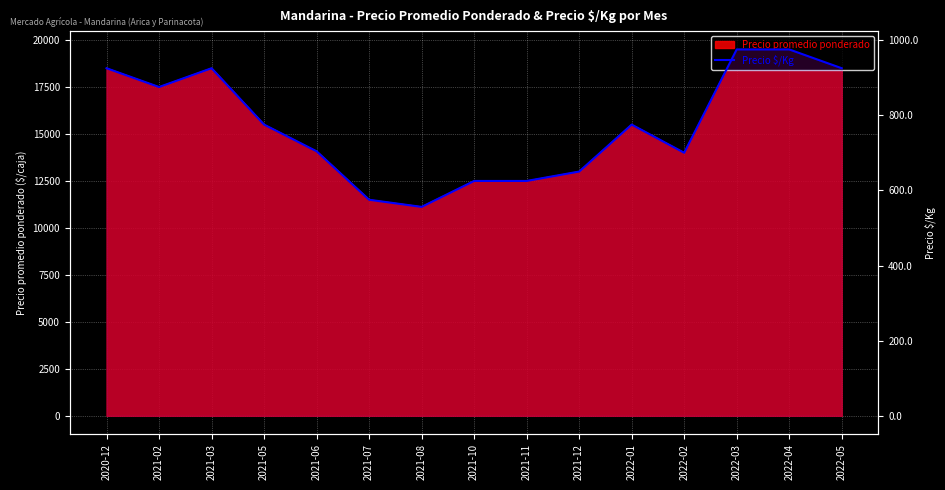

Which category has the highest value across all series?

2022-03